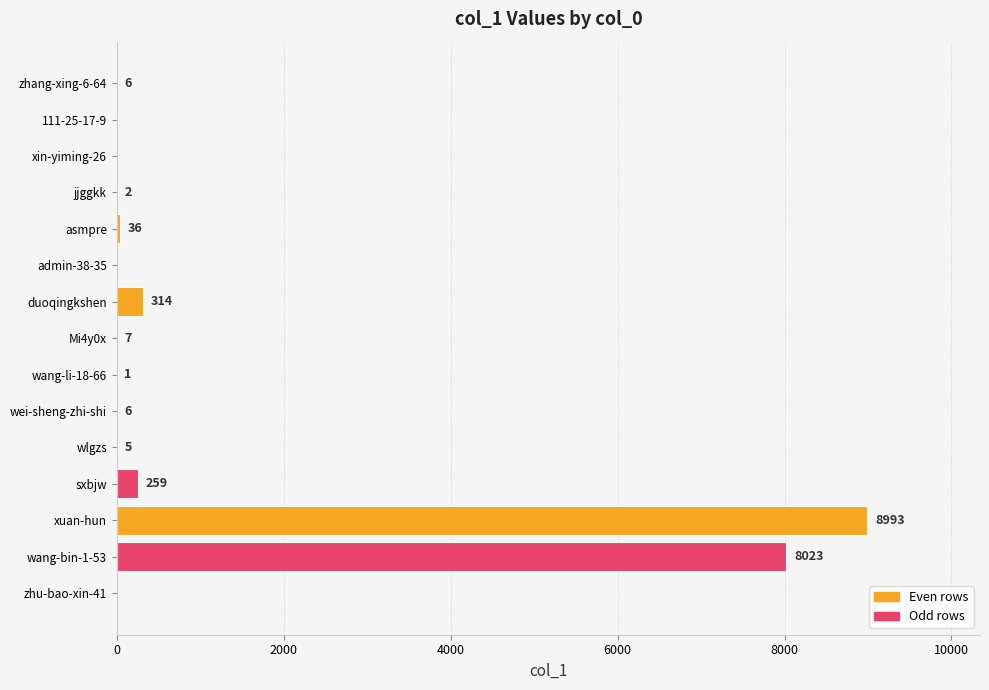

What is the sum of all values?

17652